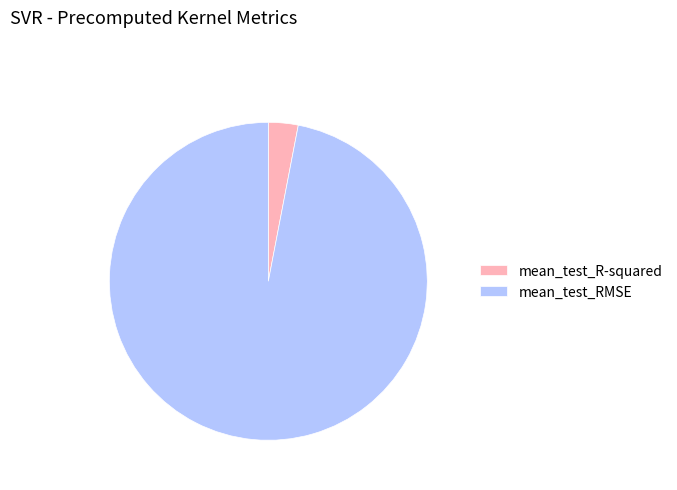

Which slice is the largest?

mean_test_RMSE